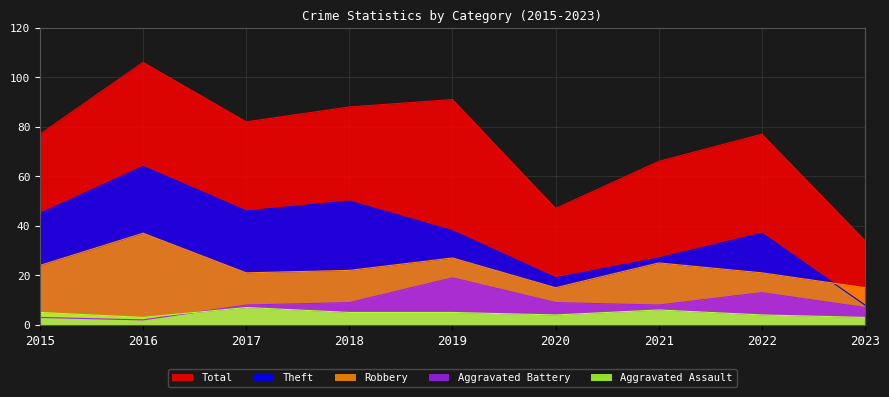

What are all the series names shown in the legend?

Total, Theft, Robbery, Aggravated Battery, Aggravated Assault